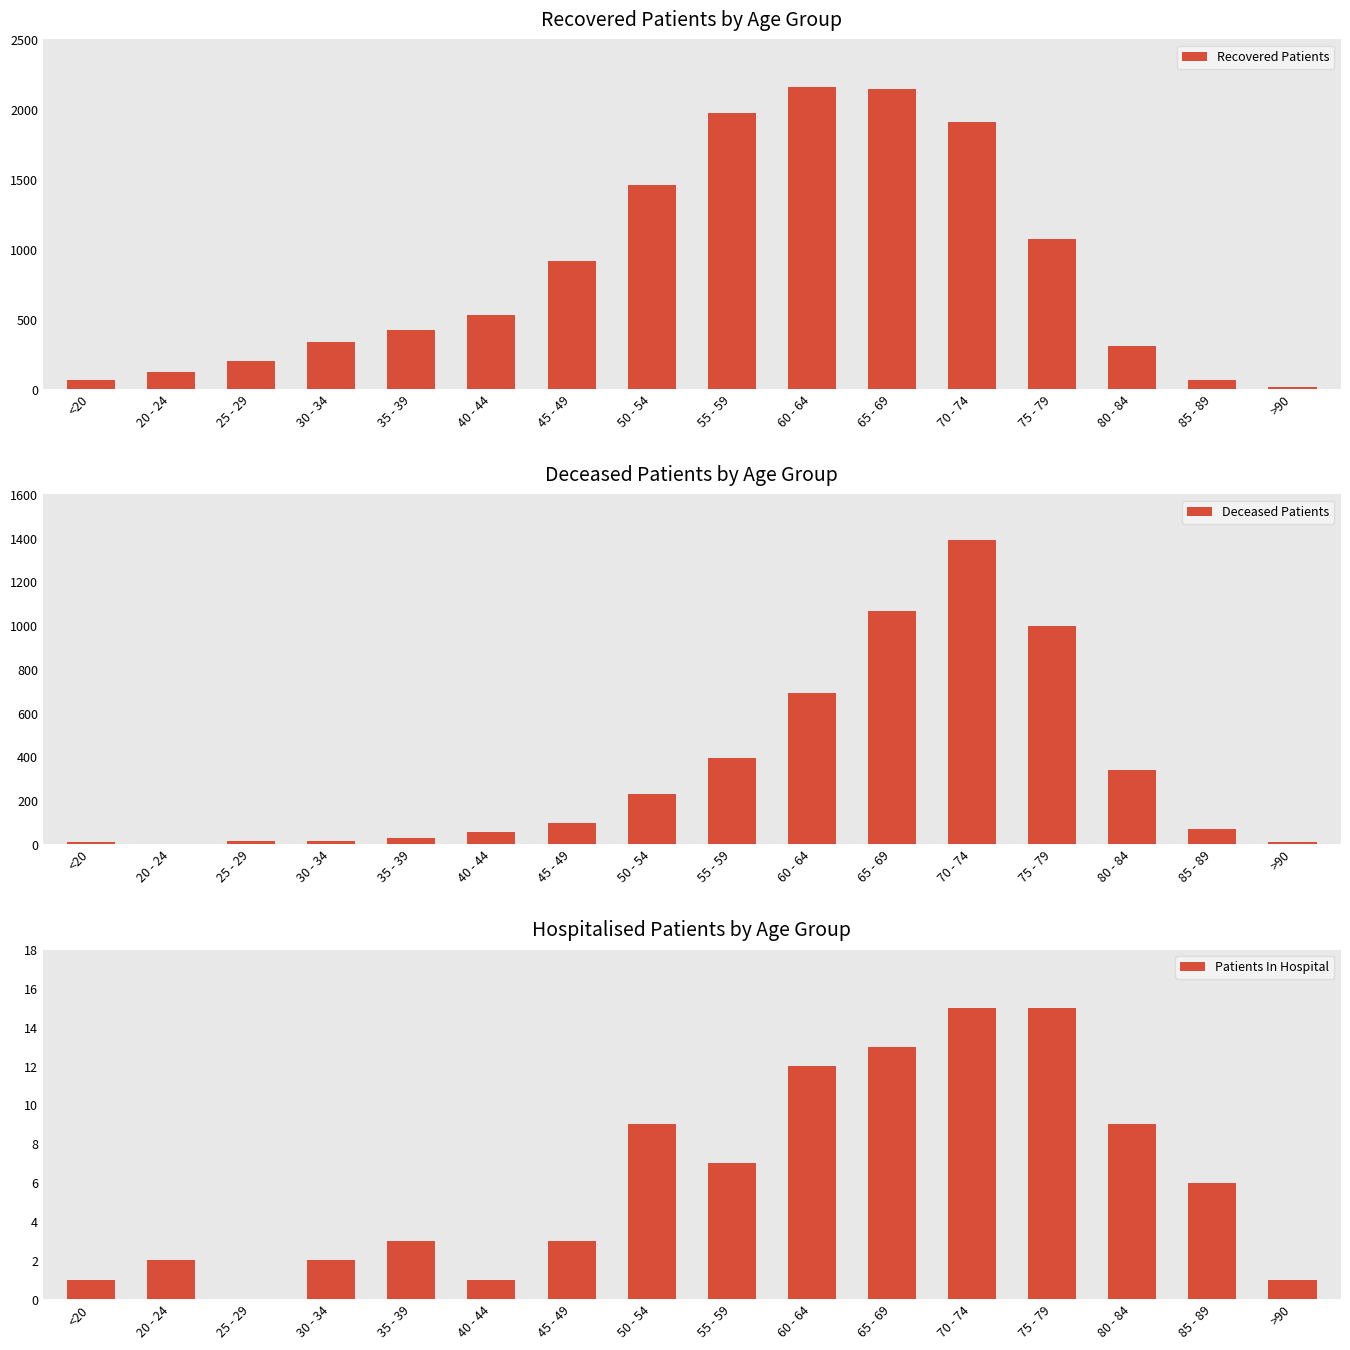

What is the sum of all Recovered Patients values?

13678